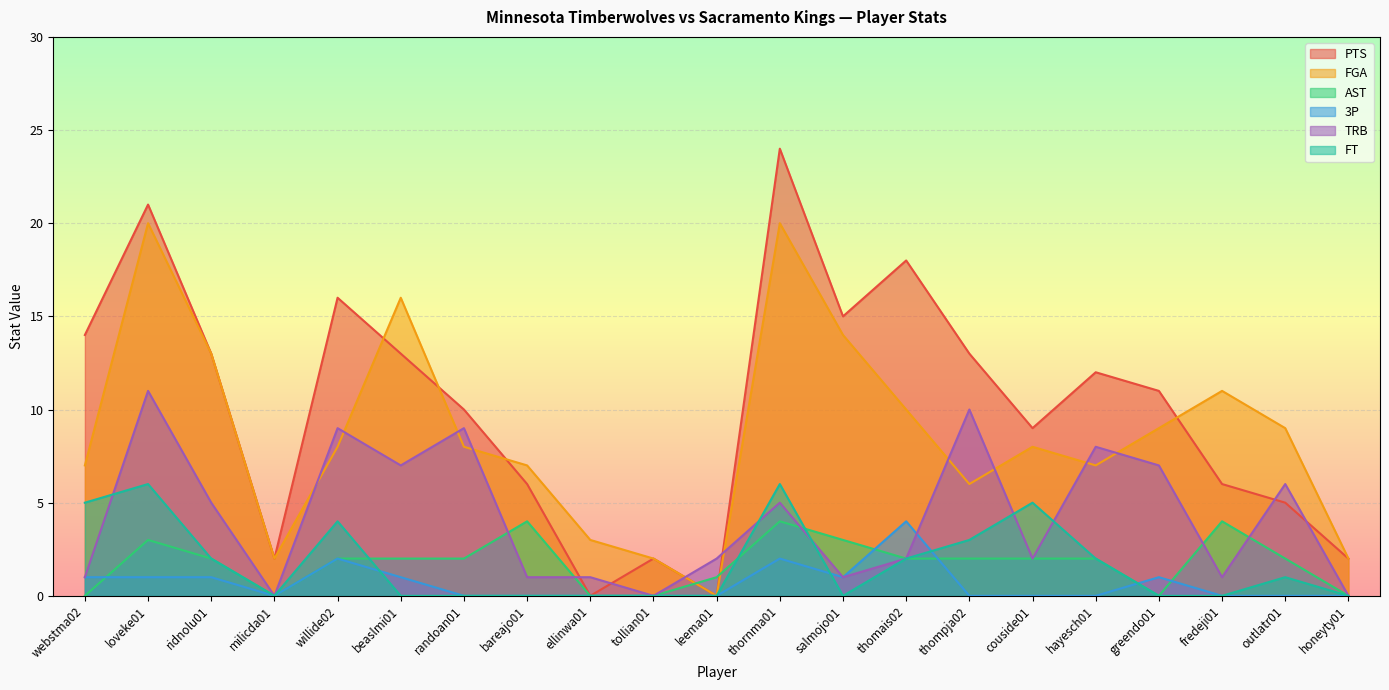

True or false: AST has a value of 2 at honeyty01.

False